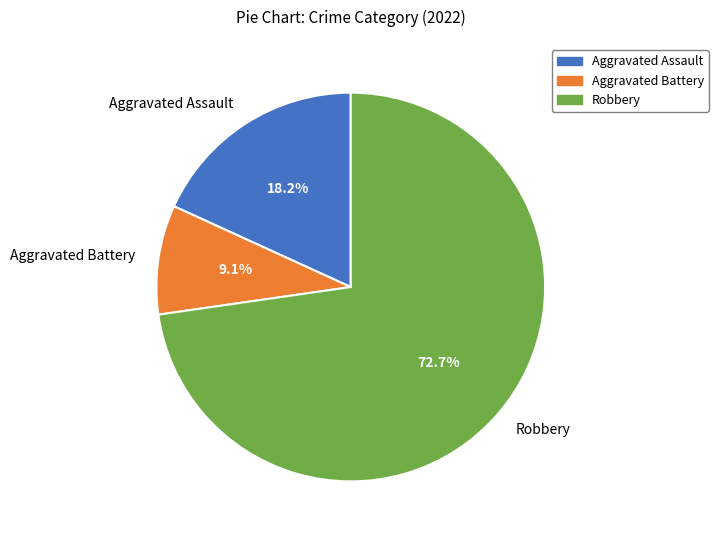

To the nearest percent, what percentage of the pie is Aggravated Assault?

18%